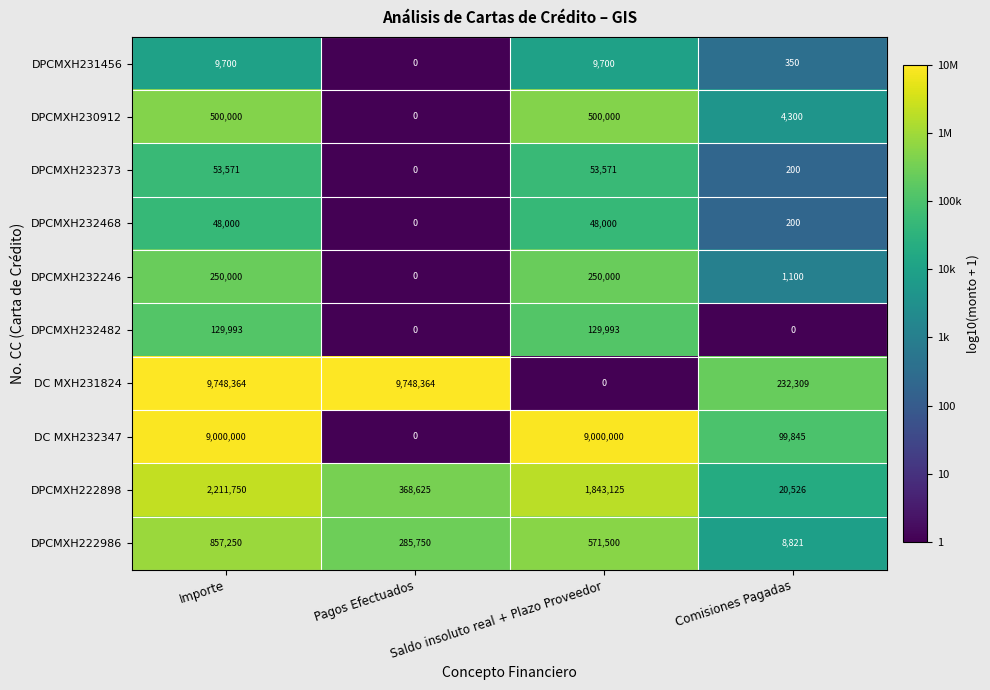

True or false: DPCMXH230912 has a value of 500000 at Saldo insoluto real + Plazo Proveedor.

True